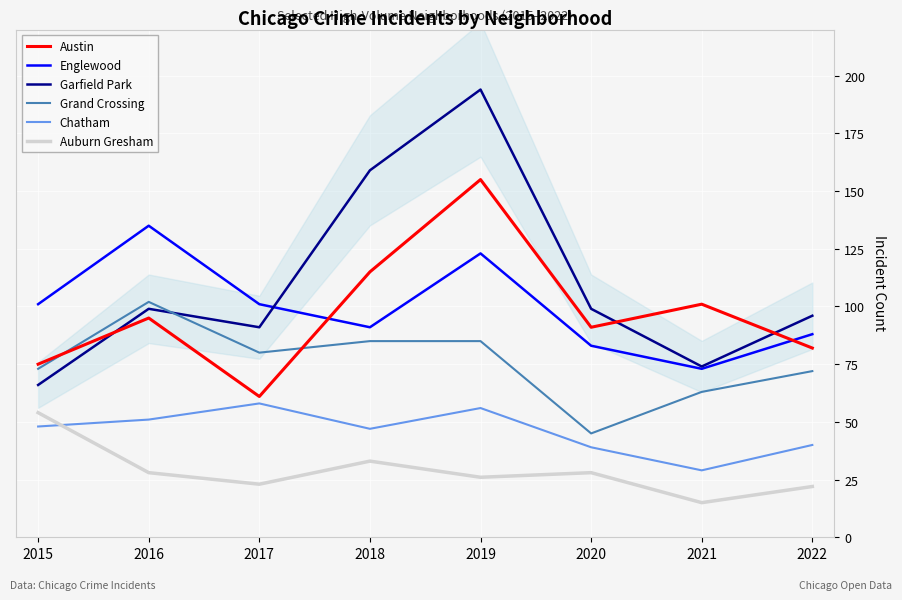

Which series has the largest range (max minus min)?

Garfield Park